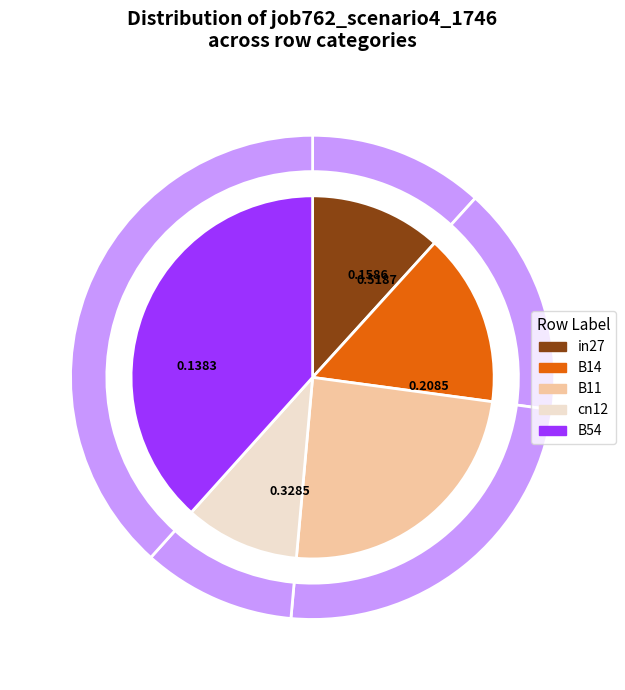

What percentage is NOT represented by B54?

61.7%